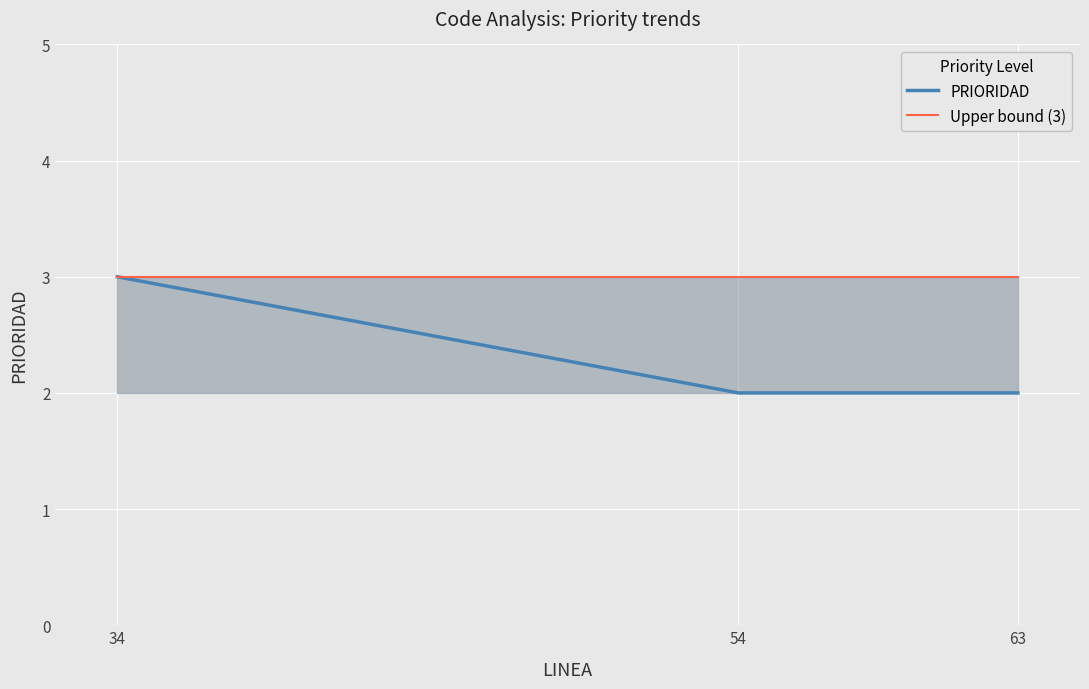

The value of Upper bound (3) at 54 is 3. True or false?

True